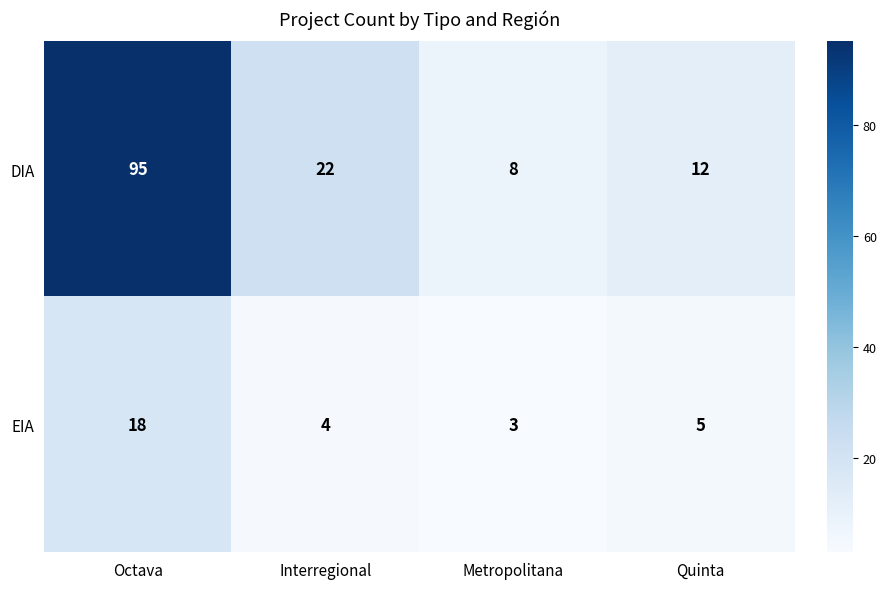

What is the maximum value shown in the chart?

95